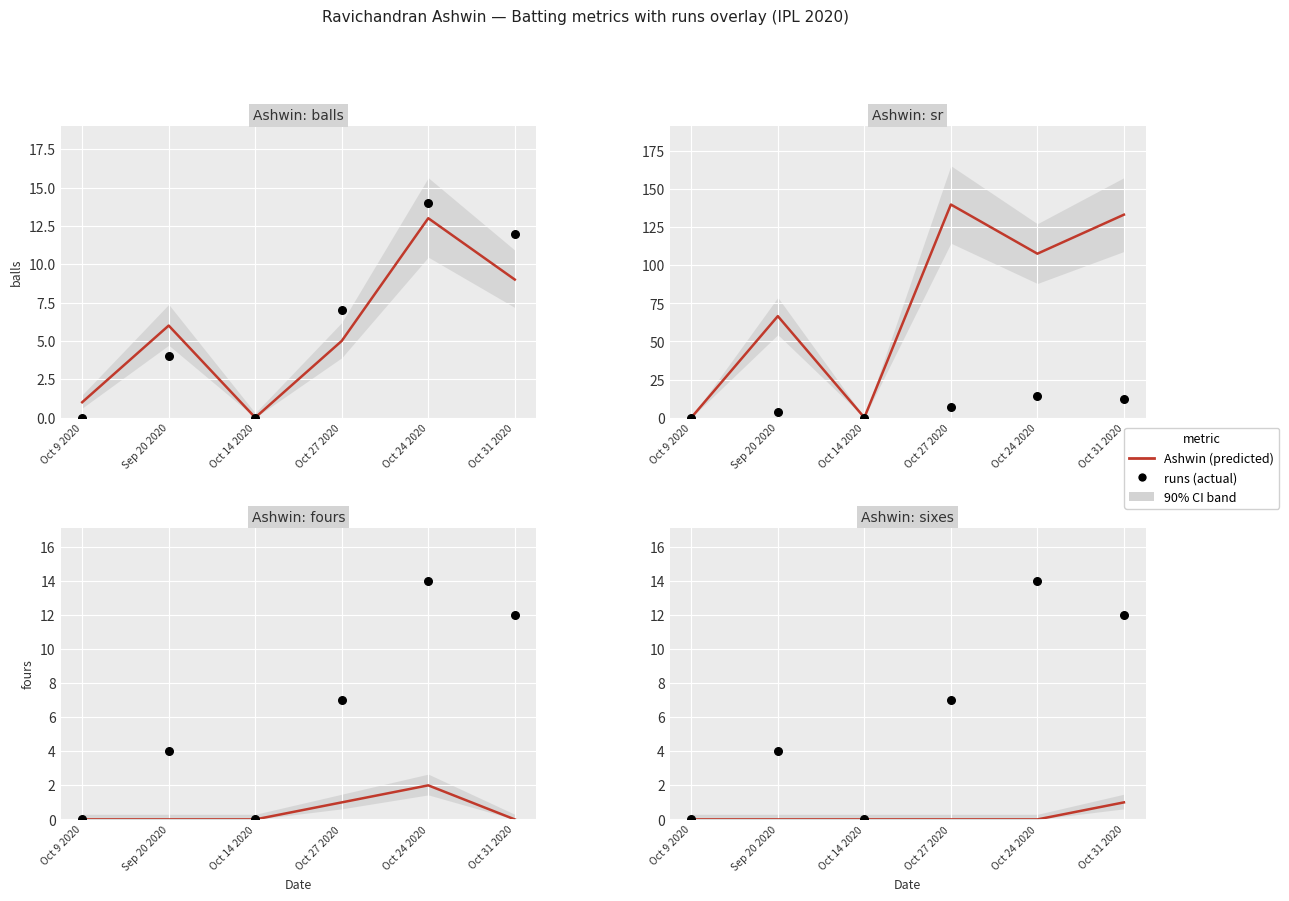

Which series reaches the minimum Y coordinate?

balls